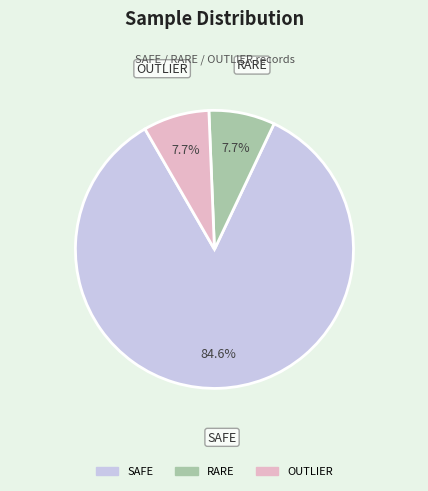

Is there any slice that represents more than half of the pie?

Yes